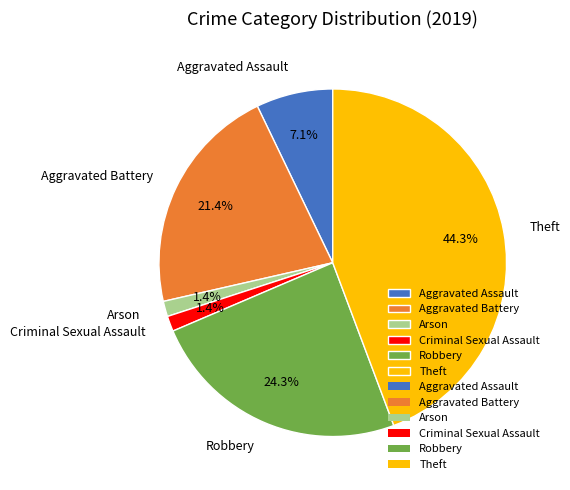

To the nearest percent, what is the combined percentage of Aggravated Assault and Criminal Sexual Assault?

9%